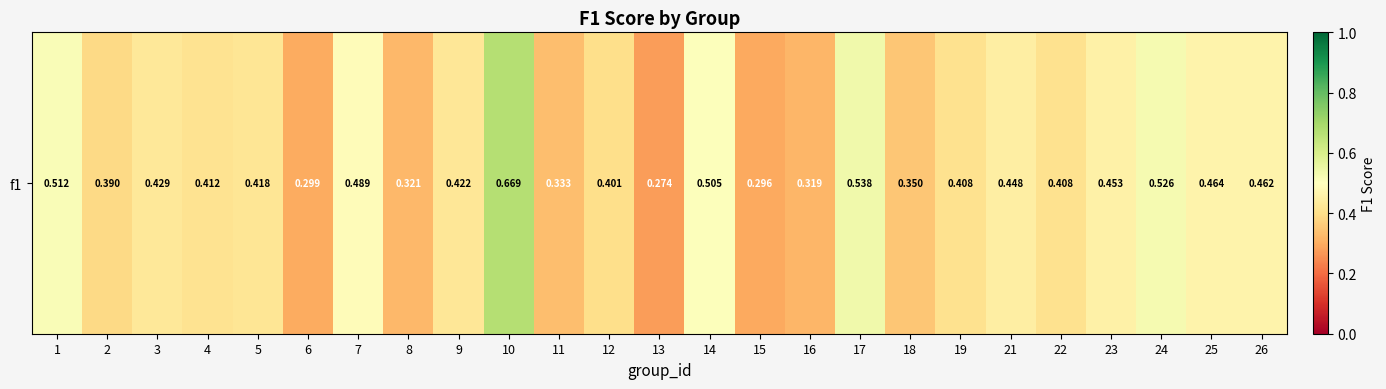

List the labels in order of value, smallest first.

13, 15, 6, 16, 8, 11, 18, 2, 12, 19, 22, 4, 5, 9, 3, 21, 23, 26, 25, 7, 14, 1, 24, 17, 10